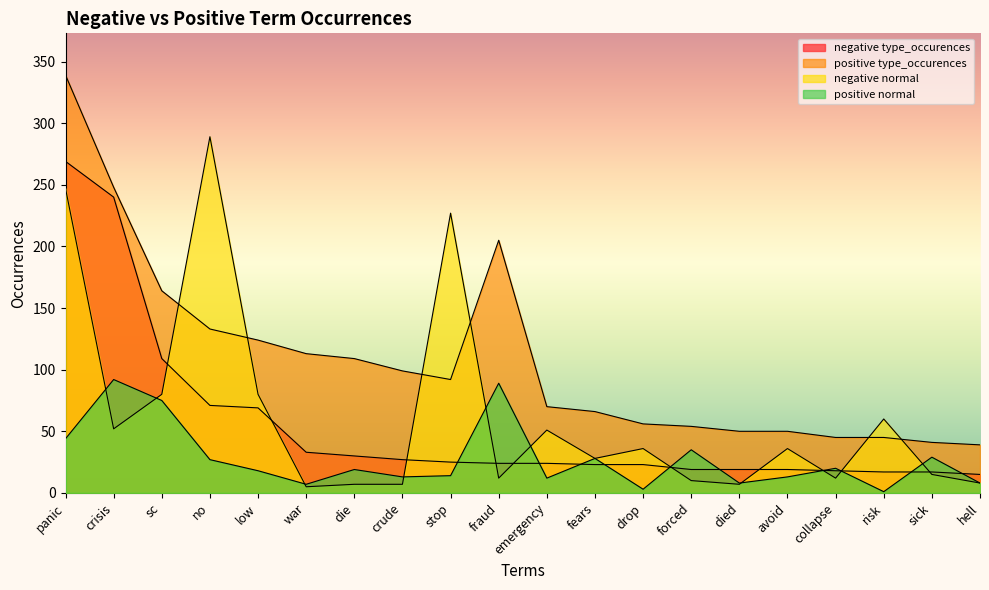

Which series has the widest spread of values?

positive type_occurences